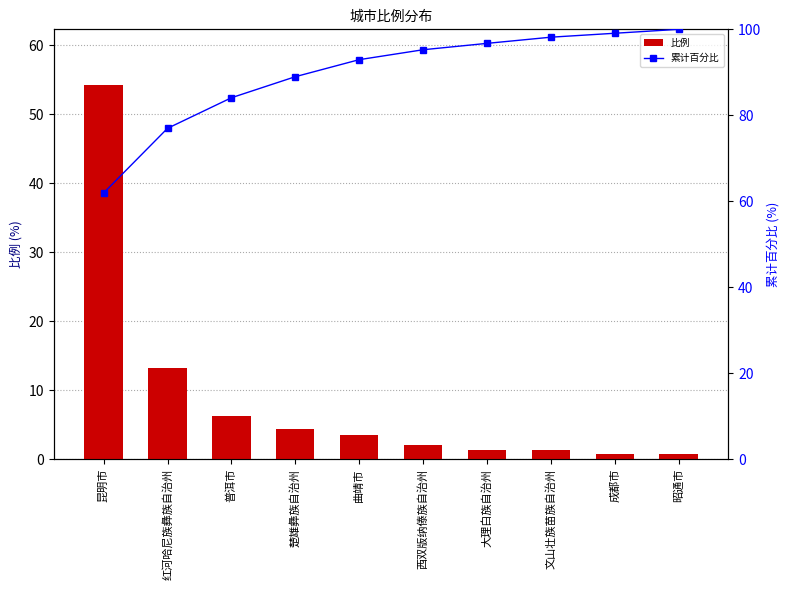

What is the difference between the second highest and minimum values in the 比例 series?

12.4